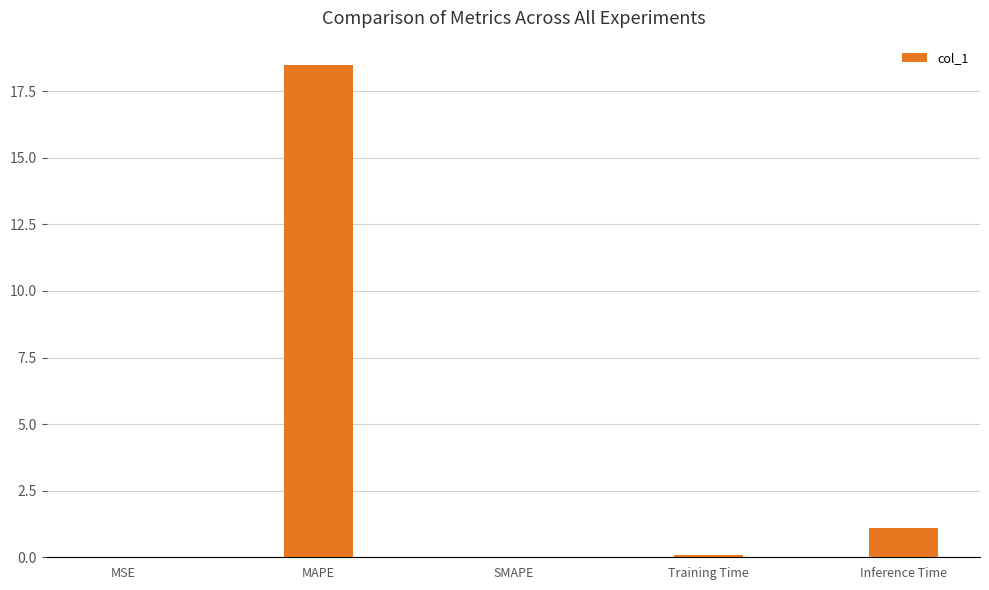

What is the sum of the values at MAPE and MSE?

18.5